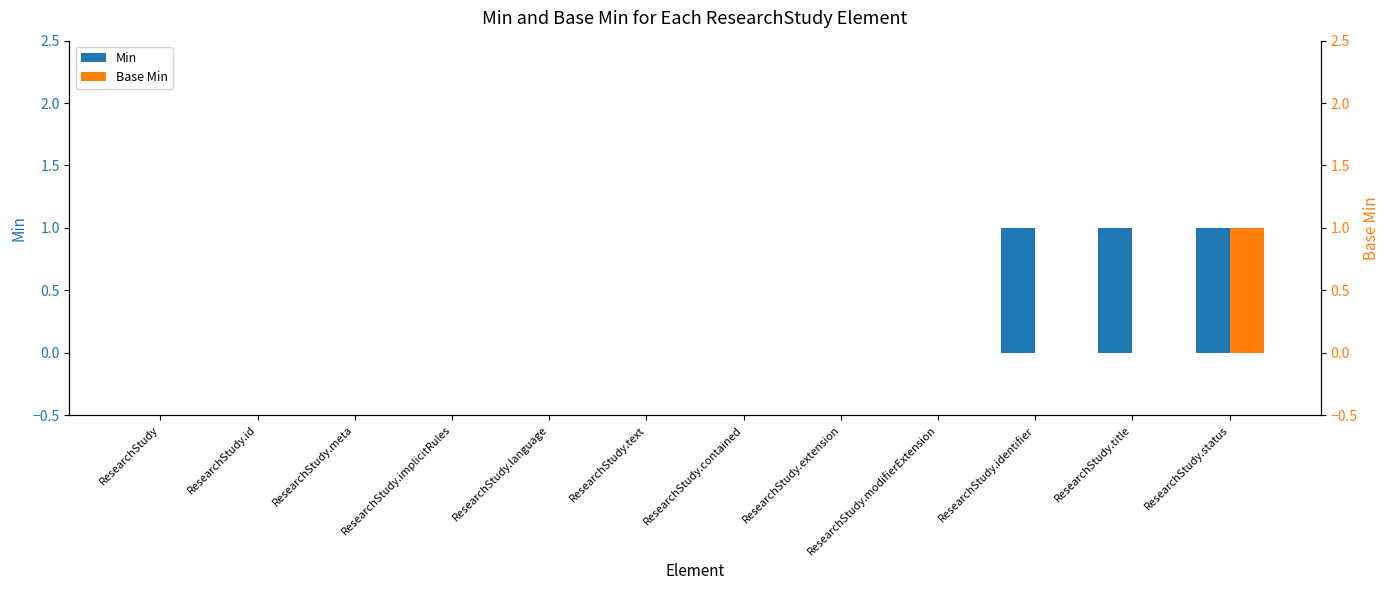

What is the approximate value of Min at ResearchStudy.identifier?

1